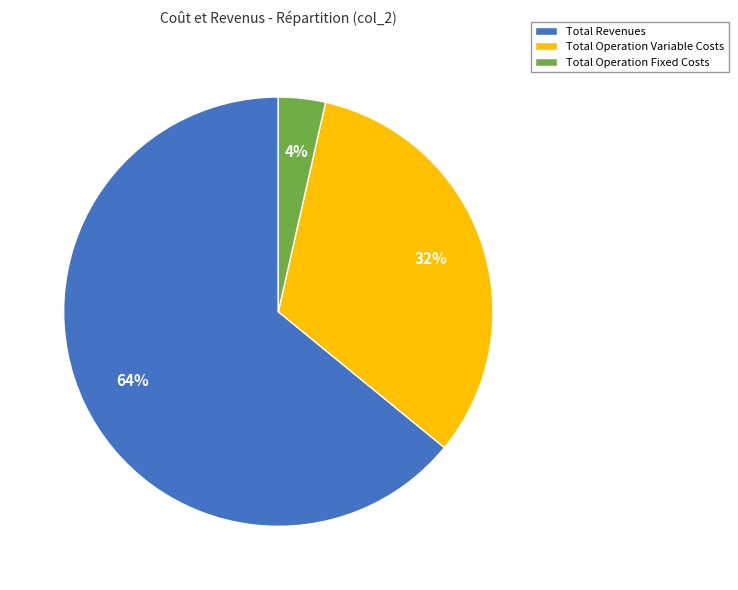

True or false: Total Operation Fixed Costs accounts for 16% of the total.

False